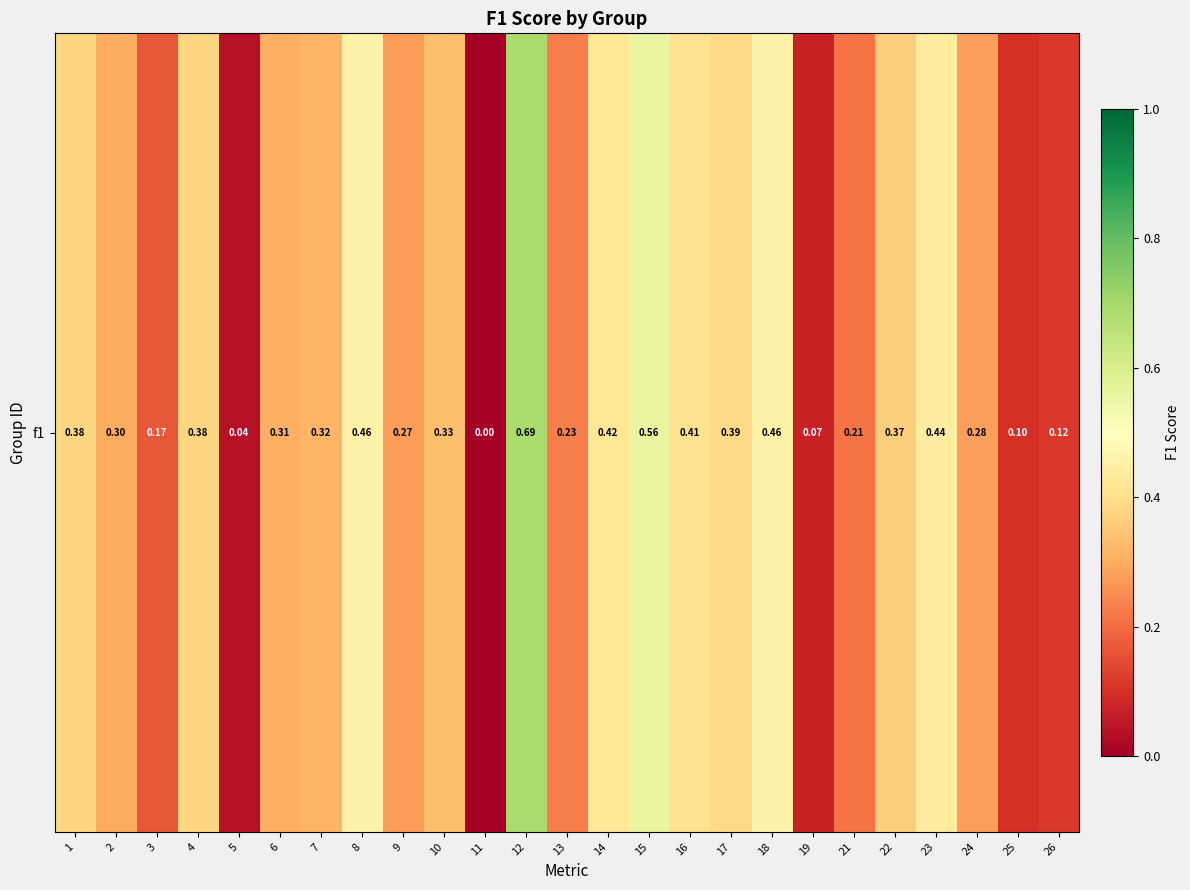

List the labels in order of value, smallest first.

11, 5, 19, 25, 26, 3, 21, 13, 9, 24, 2, 6, 7, 10, 22, 1, 4, 17, 16, 14, 23, 18, 8, 15, 12